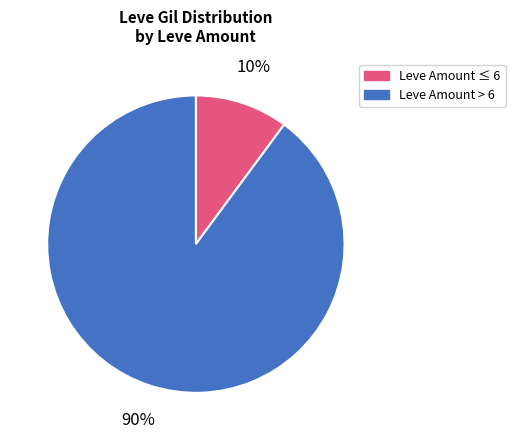

Which has a higher value, Leve Amount > 6 or Leve Amount ≤ 6?

Leve Amount > 6